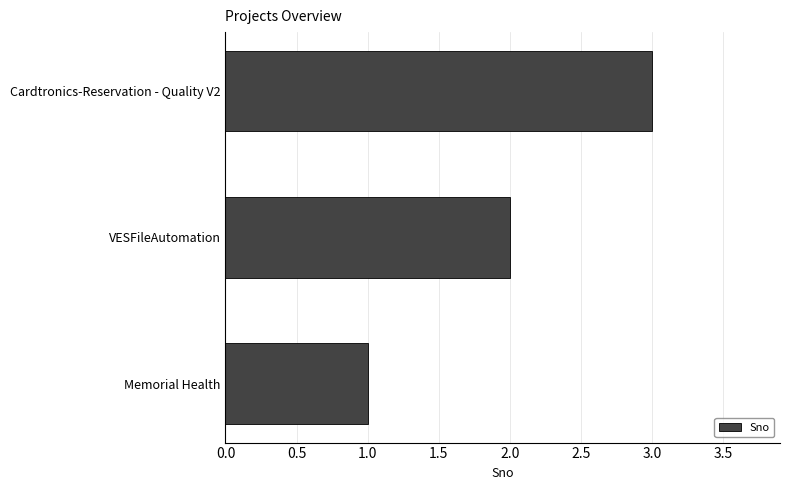

What is the ratio of the value at VESFileAutomation to the value at Memorial Health?

2.0